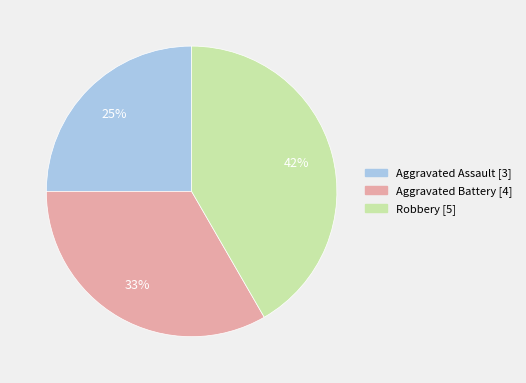

What is the ratio of the value at Robbery to the value at Aggravated Assault?

1.7